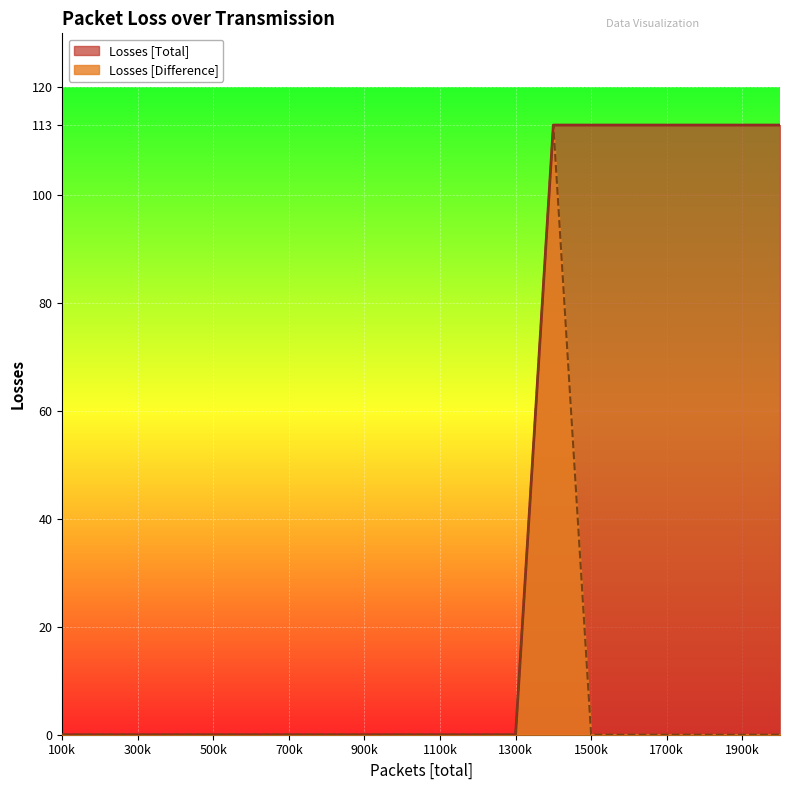

Between 1200001 and 1600001, which series saw the biggest shift?

Losses [Total]